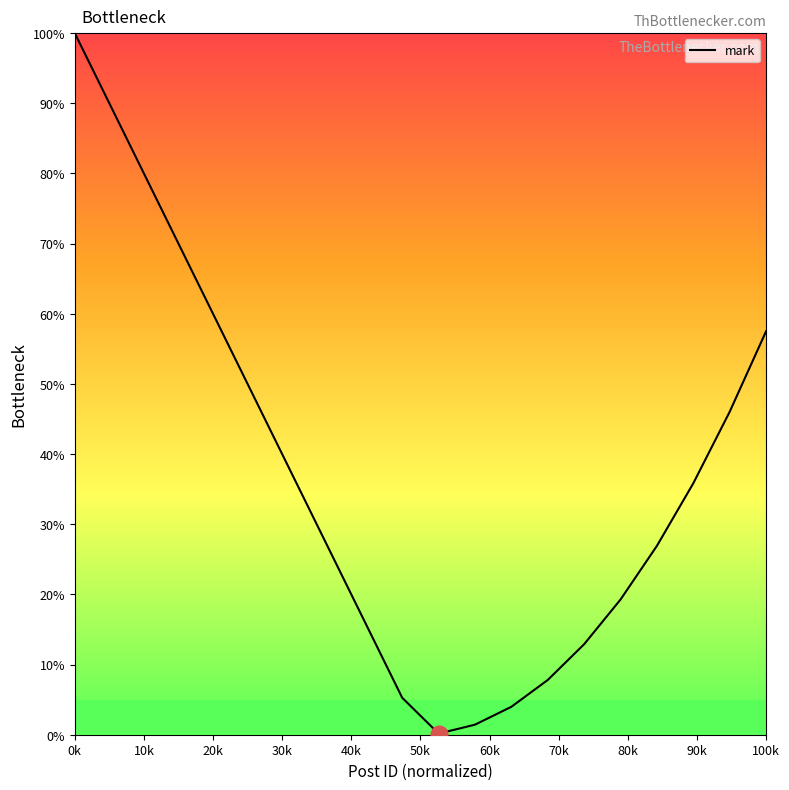

What is the sum of all values?

738.2